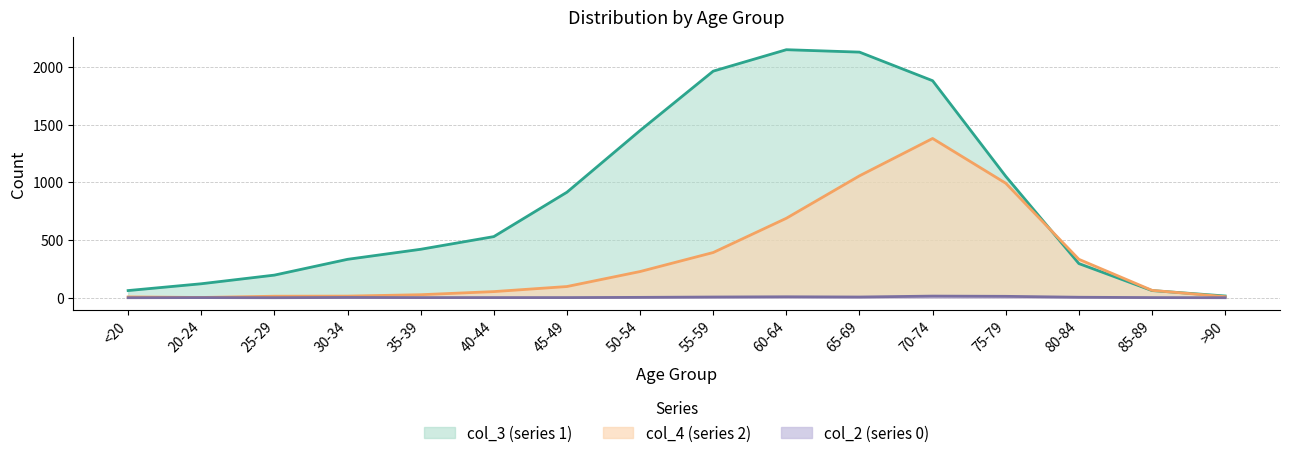

What is the label of the 11th point from the left?

65-69